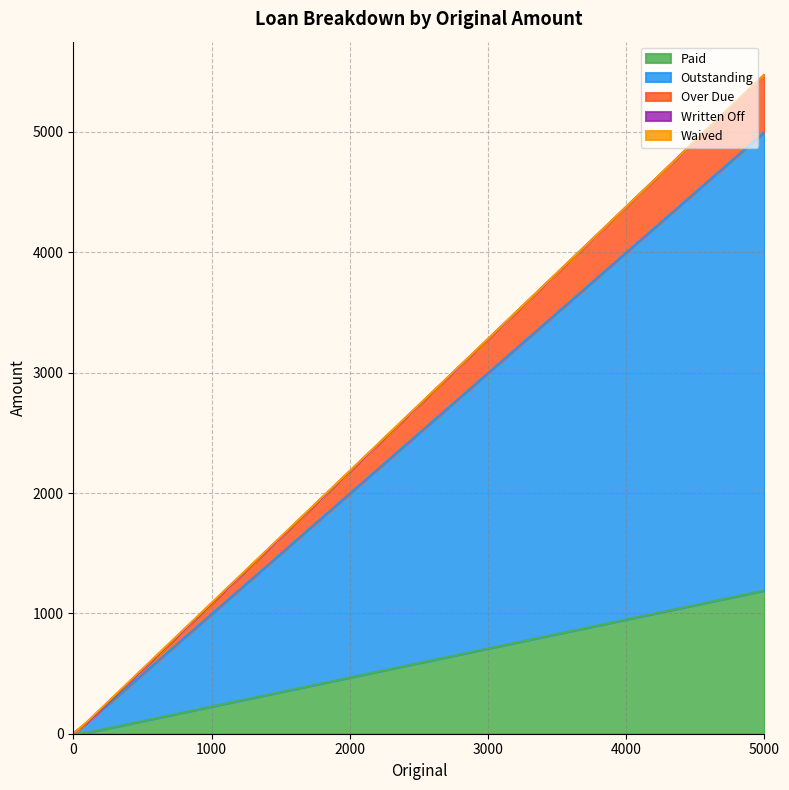

True or false: Outstanding and Waived cross at least once.

False